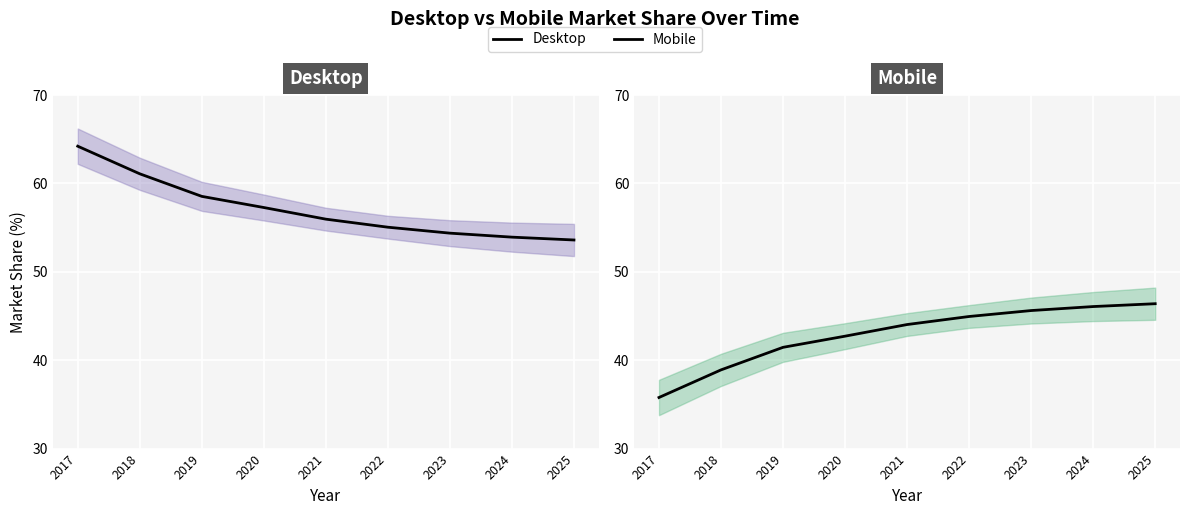

At which category is the sum across all series the highest?

2024